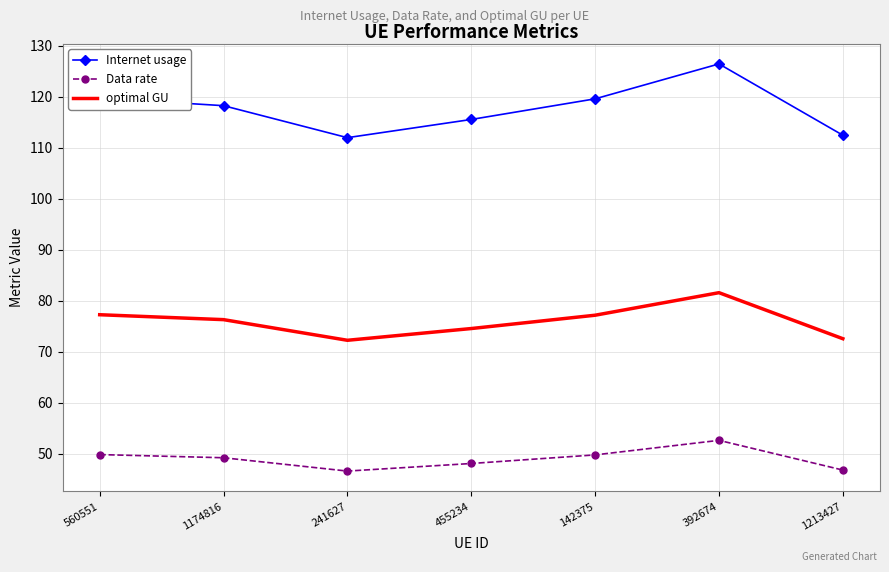

The optimal GU series shows 72.3 at 241627. True or false?

True